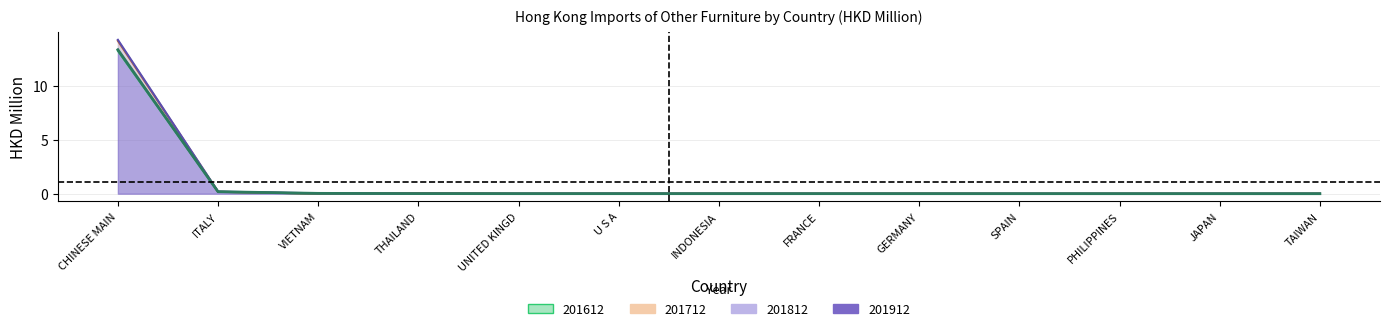

Which category has the highest value in the 201612 series?

CHINESE MAIN